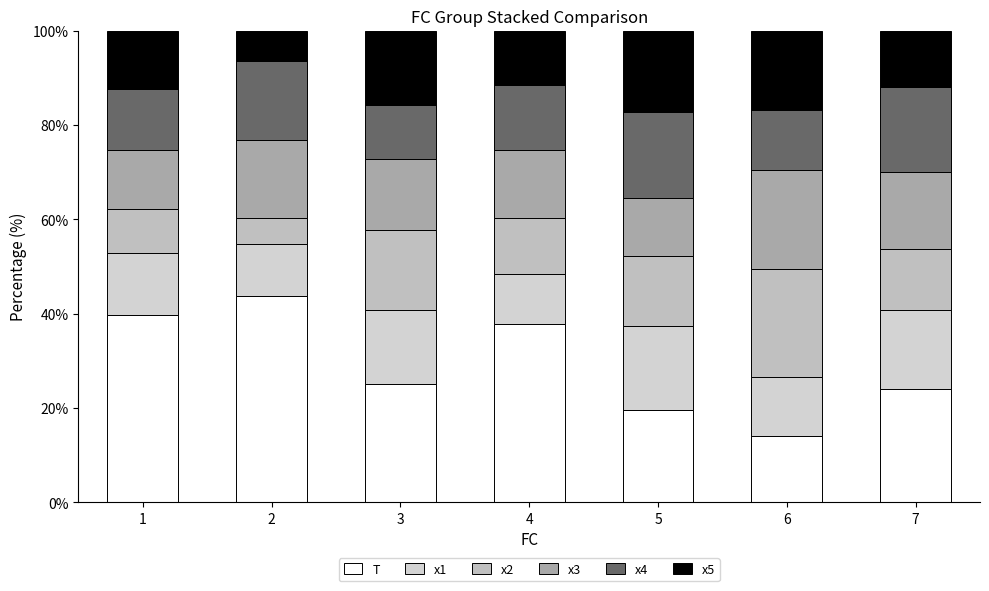

How many values in the T series are below 25?

3